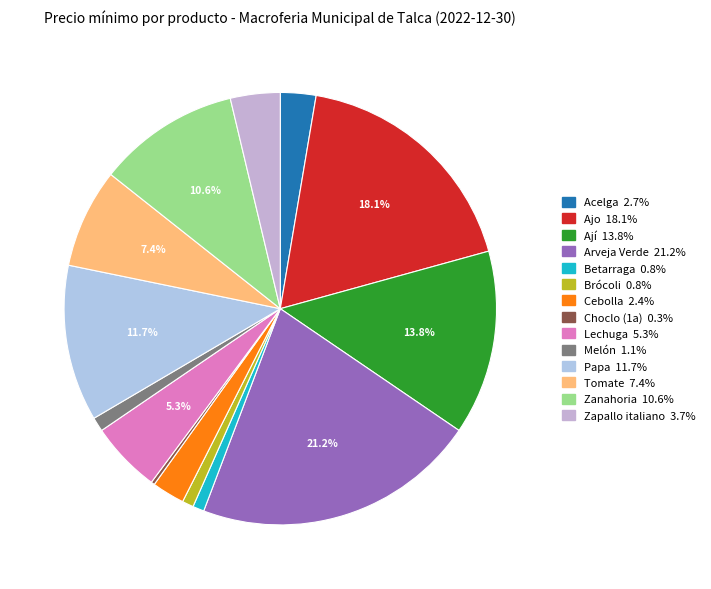

What percentage do Lechuga and Zanahoria together represent?

15.9%